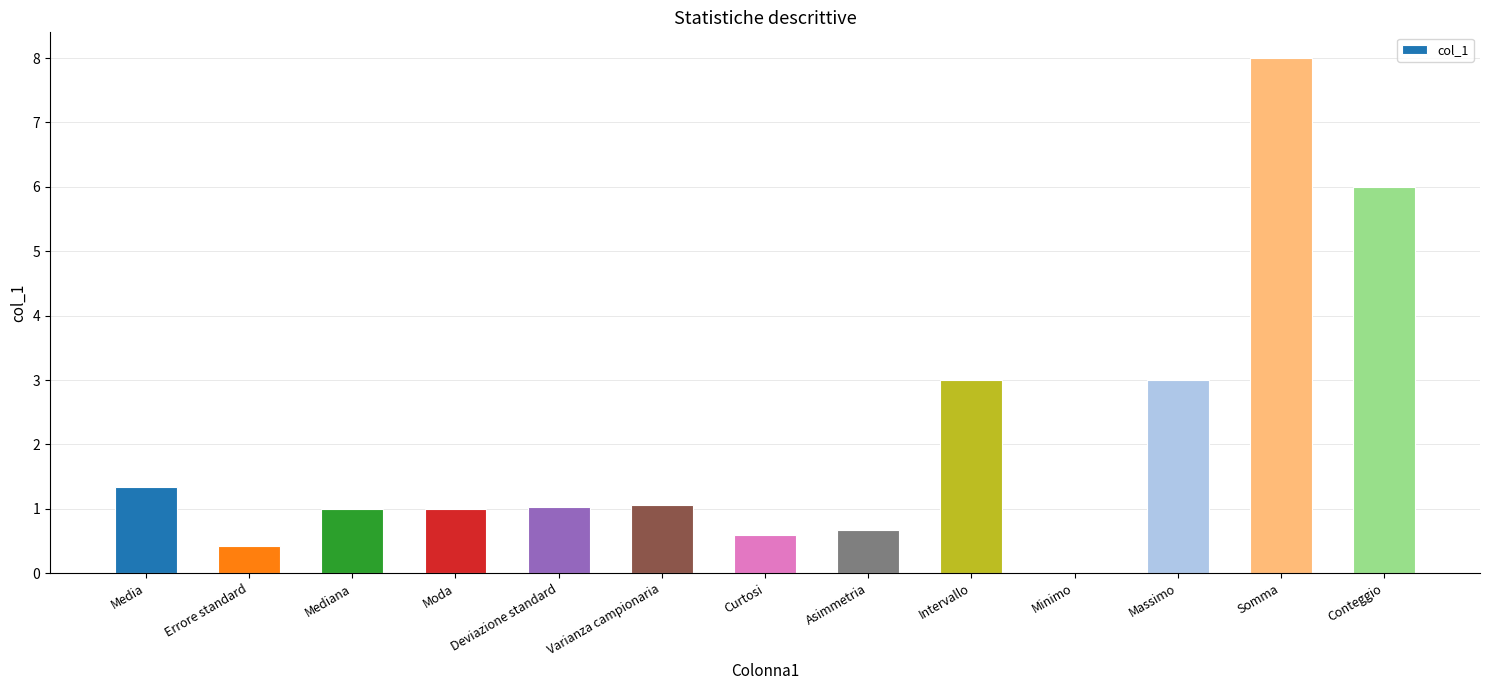

Reading left to right, list all the values displayed in this chart.

1.3	0.4	1.0	1.0	1.0	1.1	0.6	0.7	3.0	0.0	3.0	8.0	6.0